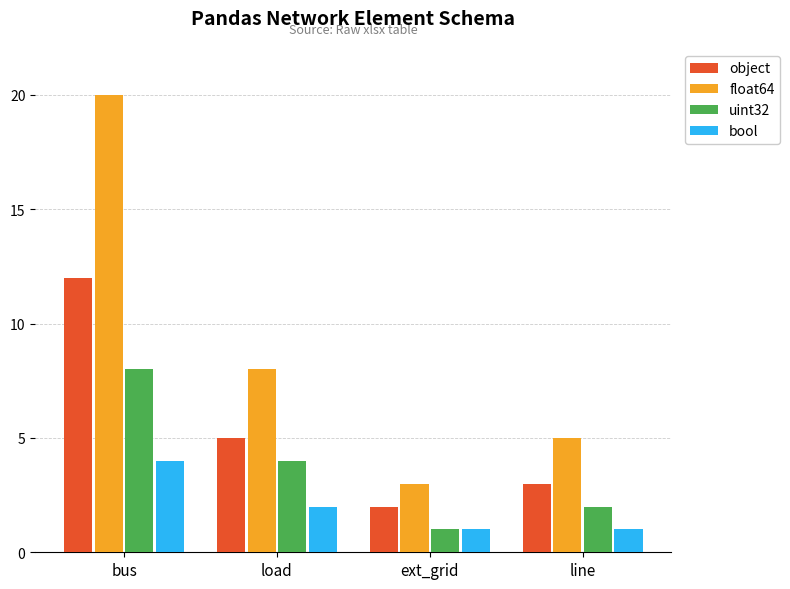

What is the sum of the bool values at load and line?

3